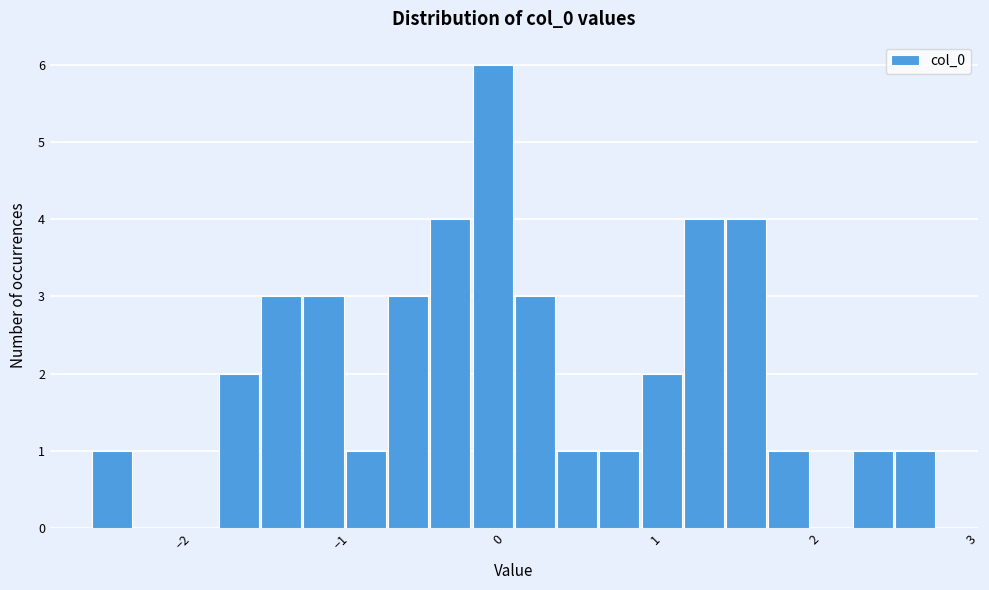

Around what value on the x-axis is the tallest bar? Give the approximate position of its centre, as read against the axis.

0.0